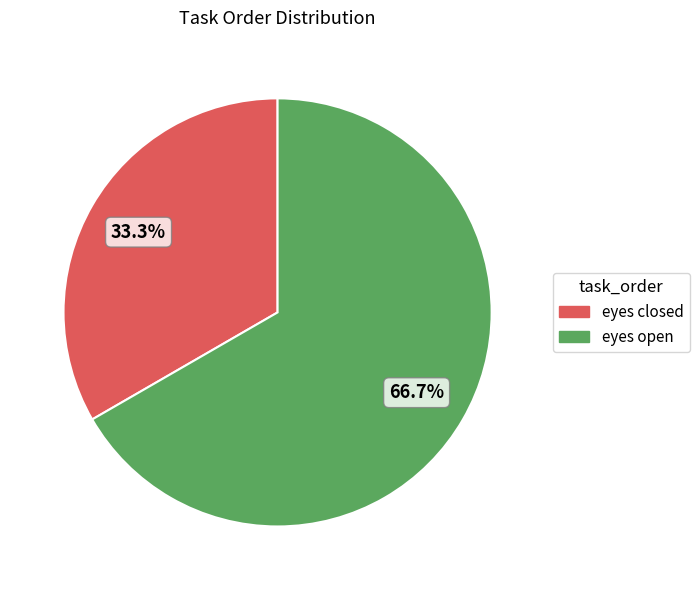

Between eyes closed and eyes open, which is larger?

eyes open